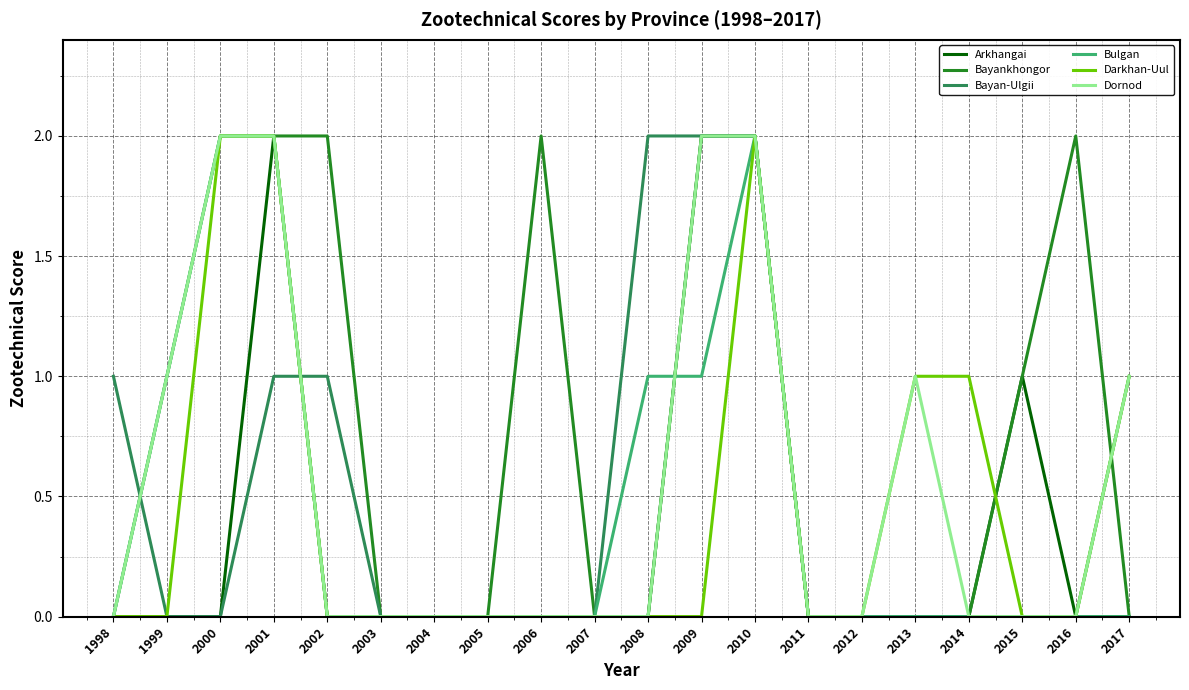

What is the sum of all Arkhangai values?

7